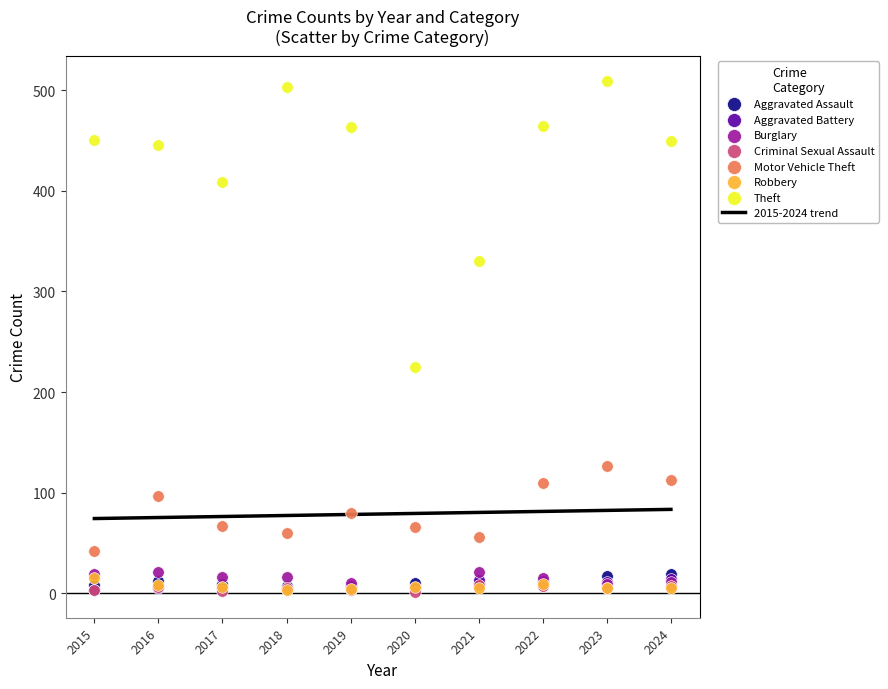

Across all series, what Y value is closest to 255?

225